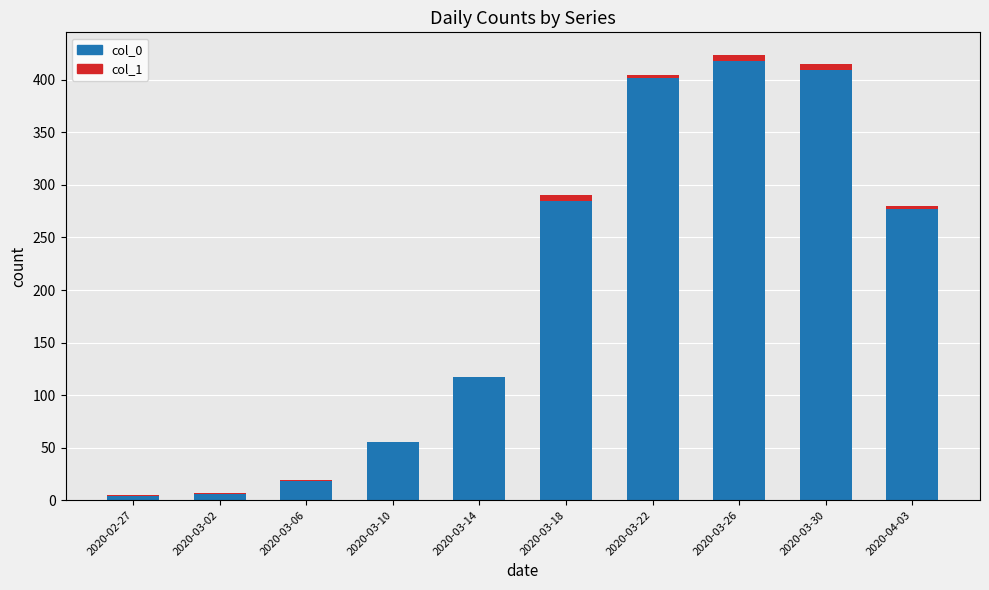

The value of col_0 at 2020-03-10 is 55. True or false?

True